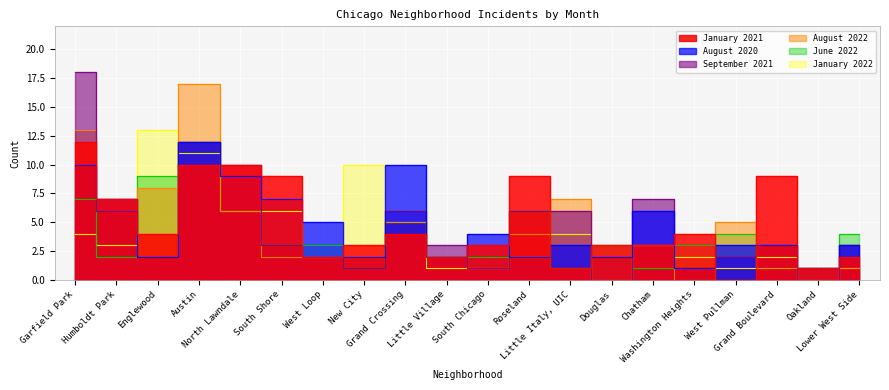

Reading right to left, list all the values displayed in this chart.

January 2021: Lower West Side=2	Oakland=1	Grand Boulevard=9	West Pullman=0	Washington Heights=4	Chatham=3	Douglas=3	Little Italy, UIC=1	Roseland=9	South Chicago=3	Little Village=2	Grand Crossing=4	New City=3	West Loop=2	South Shore=9	North Lawndale=10	Austin=10	Englewood=4	Humboldt Park=7	Garfield Park=12
August 2020: Lower West Side=3	Oakland=1	Grand Boulevard=3	West Pullman=3	Washington Heights=1	Chatham=6	Douglas=2	Little Italy, UIC=3	Roseland=2	South Chicago=4	Little Village=2	Grand Crossing=10	New City=2	West Loop=5	South Shore=7	North Lawndale=9	Austin=12	Englewood=2	Humboldt Park=7	Garfield Park=10
September 2021: Lower West Side=3	Oakland=0	Grand Boulevard=3	West Pullman=2	Washington Heights=1	Chatham=7	Douglas=0	Little Italy, UIC=6	Roseland=6	South Chicago=1	Little Village=3	Grand Crossing=6	New City=1	West Loop=2	South Shore=3	North Lawndale=10	Austin=12	Englewood=2	Humboldt Park=6	Garfield Park=18
August 2022: Lower West Side=1	Oakland=0	Grand Boulevard=1	West Pullman=5	Washington Heights=0	Chatham=3	Douglas=0	Little Italy, UIC=7	Roseland=4	South Chicago=1	Little Village=2	Grand Crossing=5	New City=2	West Loop=2	South Shore=2	North Lawndale=6	Austin=17	Englewood=8	Humboldt Park=7	Garfield Park=13
June 2022: Lower West Side=4	Oakland=1	Grand Boulevard=1	West Pullman=4	Washington Heights=3	Chatham=1	Douglas=3	Little Italy, UIC=1	Roseland=6	South Chicago=2	Little Village=2	Grand Crossing=5	New City=1	West Loop=3	South Shore=3	North Lawndale=6	Austin=12	Englewood=9	Humboldt Park=2	Garfield Park=7
January 2022: Lower West Side=1	Oakland=0	Grand Boulevard=2	West Pullman=1	Washington Heights=2	Chatham=3	Douglas=0	Little Italy, UIC=4	Roseland=2	South Chicago=1	Little Village=1	Grand Crossing=5	New City=10	West Loop=2	South Shore=6	North Lawndale=6	Austin=11	Englewood=13	Humboldt Park=3	Garfield Park=4